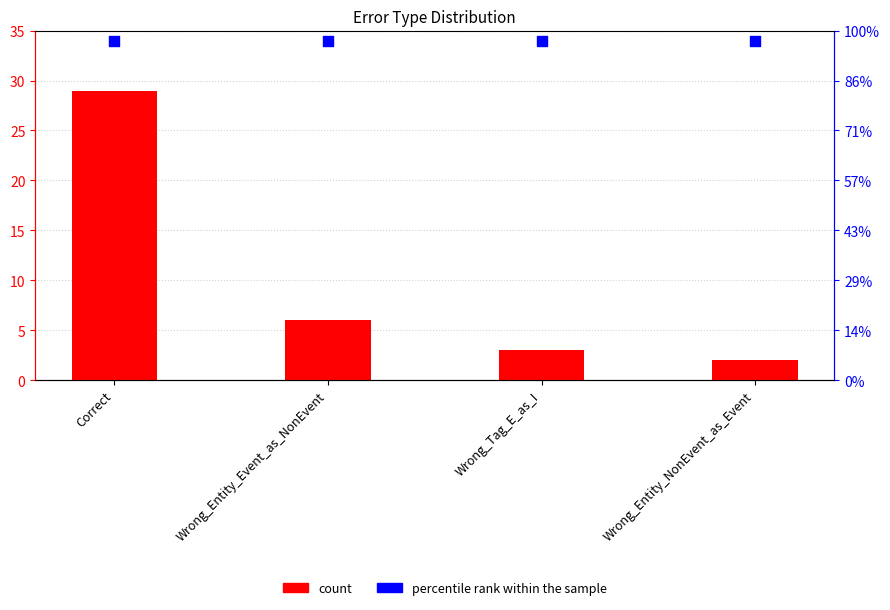

At how many categories does at least one series exceed 26?

4